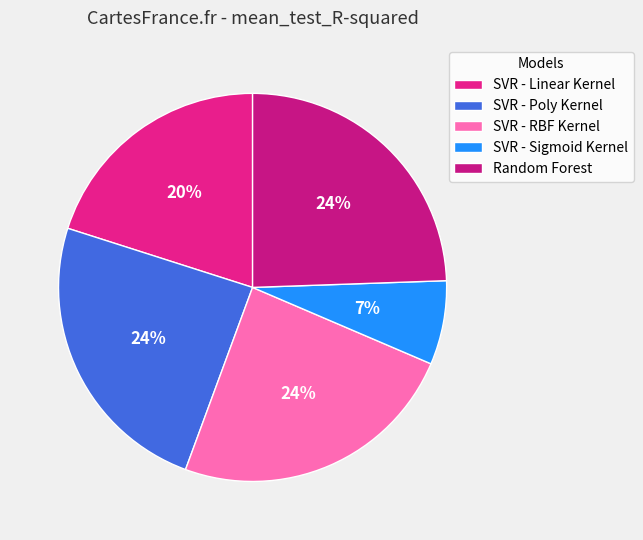

Does Random Forest represent more than half of the total?

No